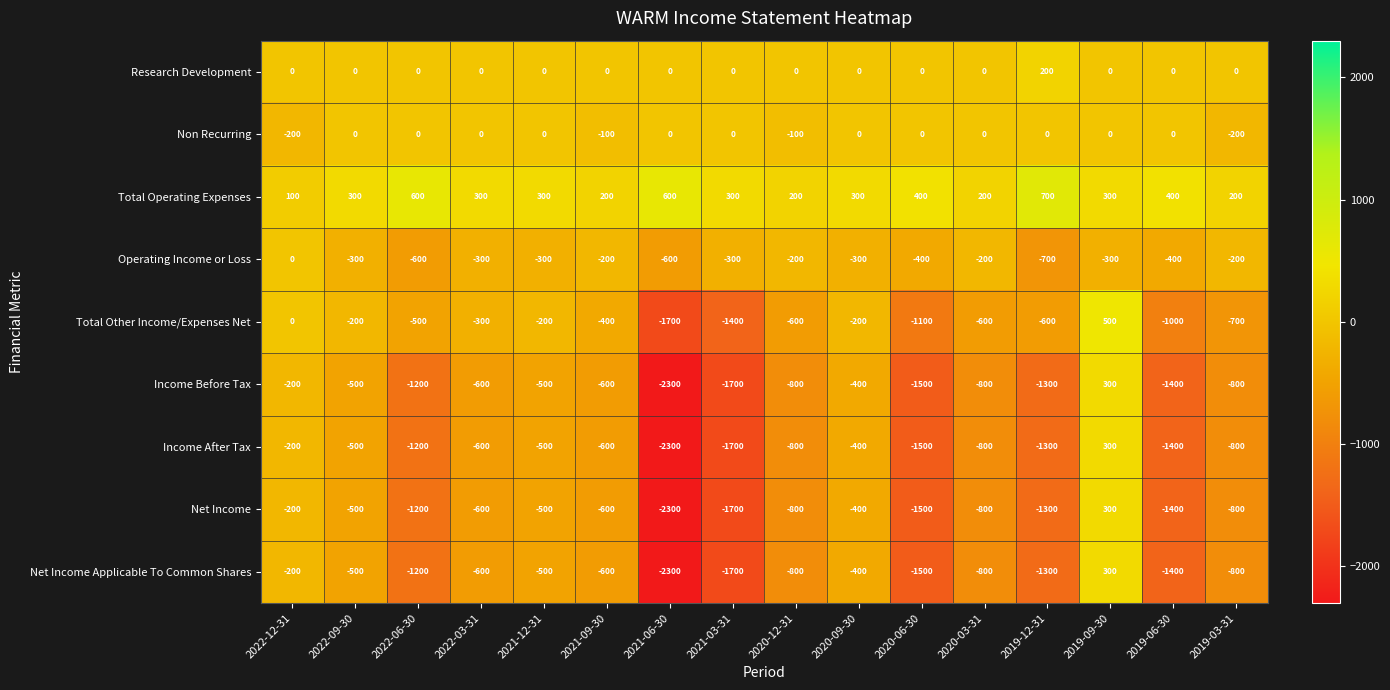

What is the difference between the highest and lowest values at 2022-09-30?

800